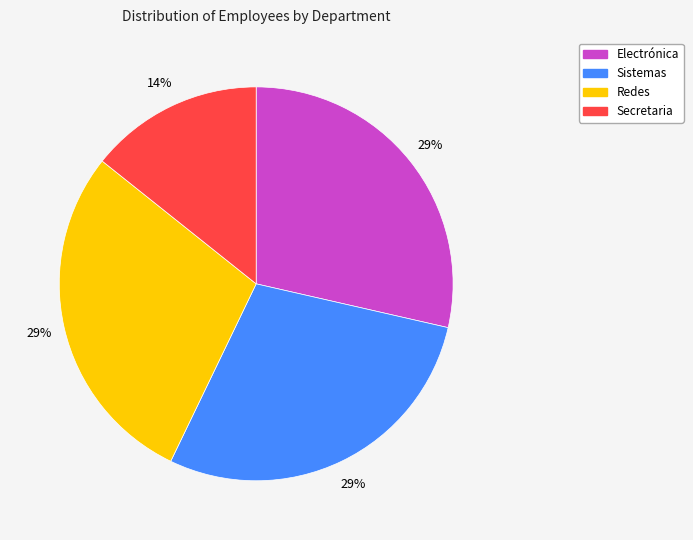

Approximately how many times larger is the value at Secretaria compared to Electrónica?

0.5